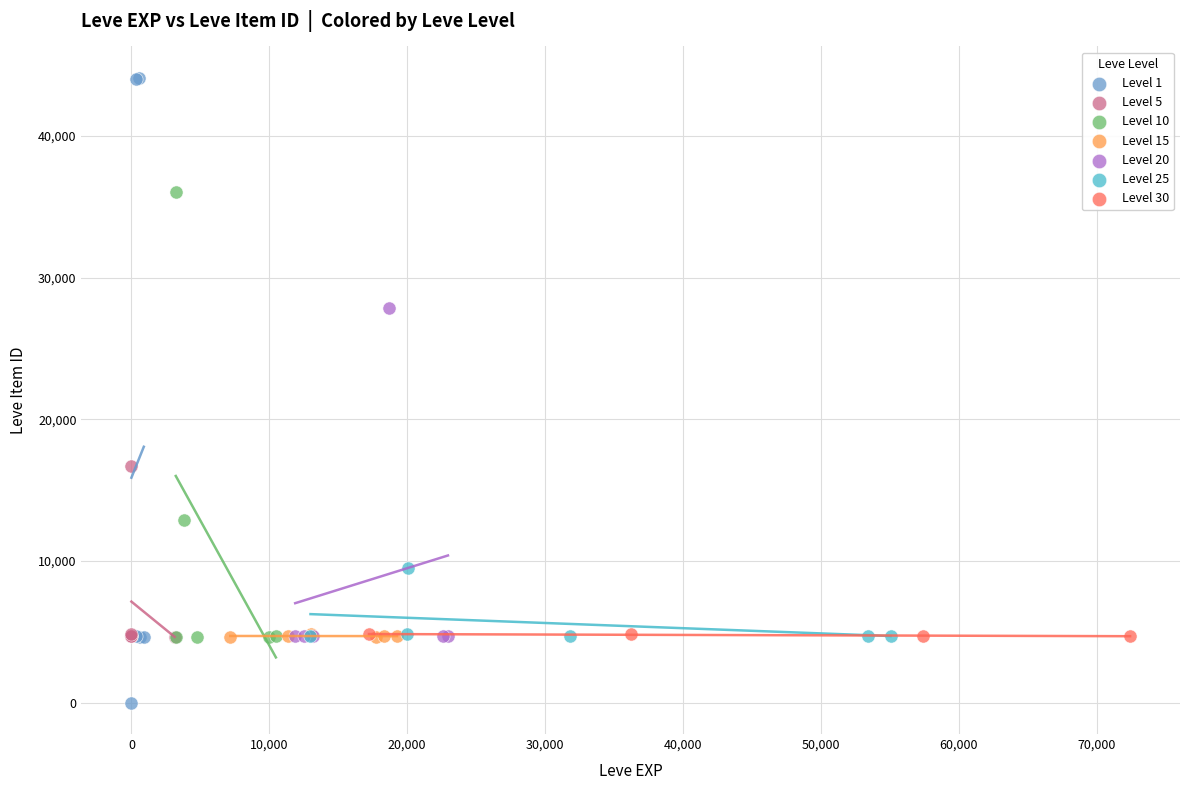

Which series has the widest spread of Y values?

Level 1